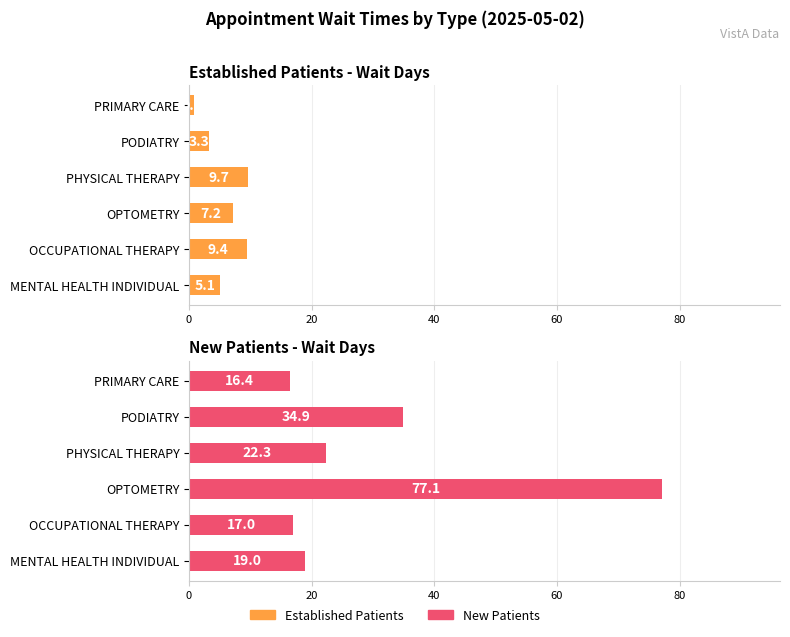

What is the average value of the Established Patients - Wait Days series?

5.9